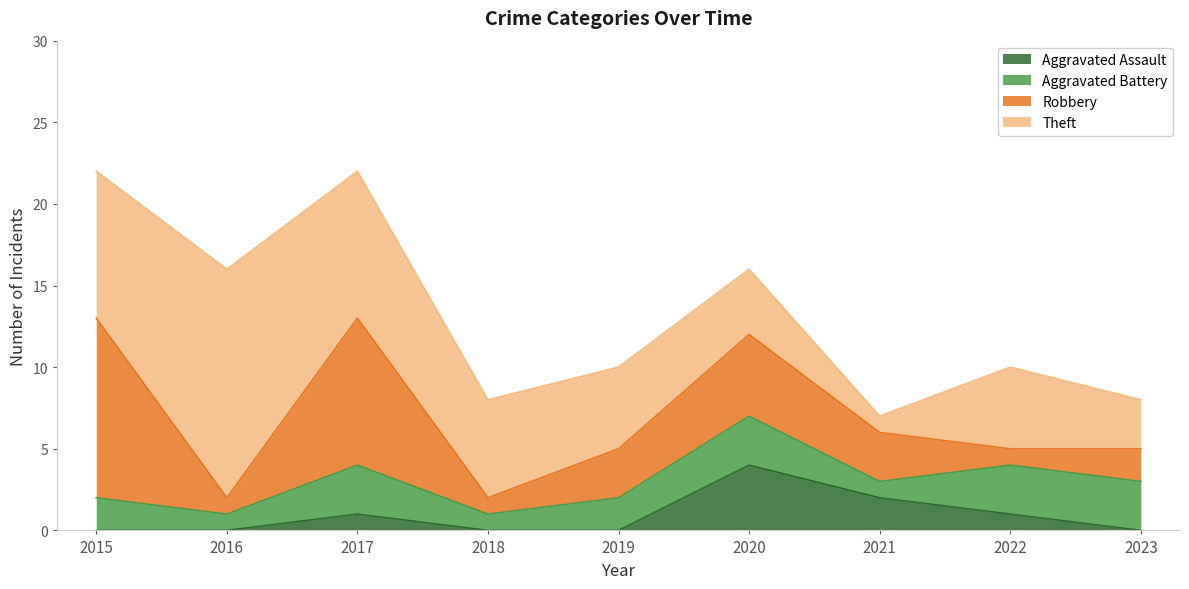

Which series has the largest range (max minus min)?

Theft